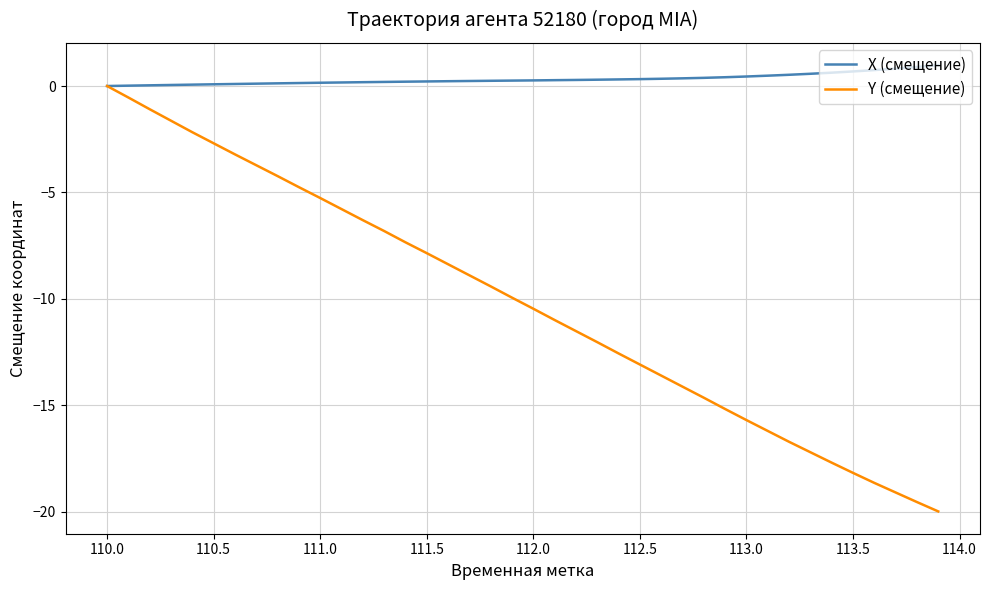

What is the sum of all Y (смещение) values?

-407.0